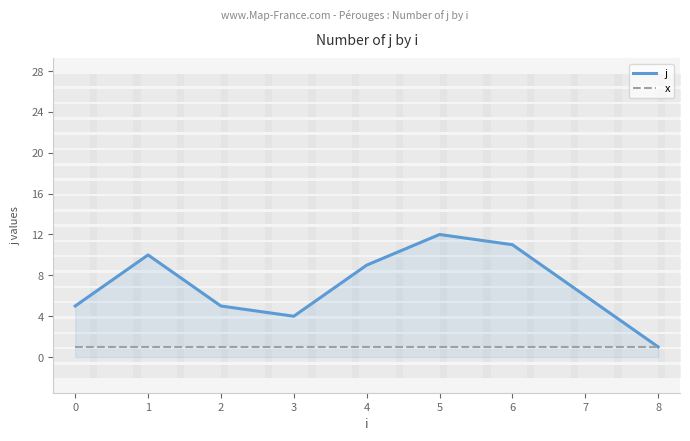

Is the value of j at 3 greater than the value of x at 6?

Yes